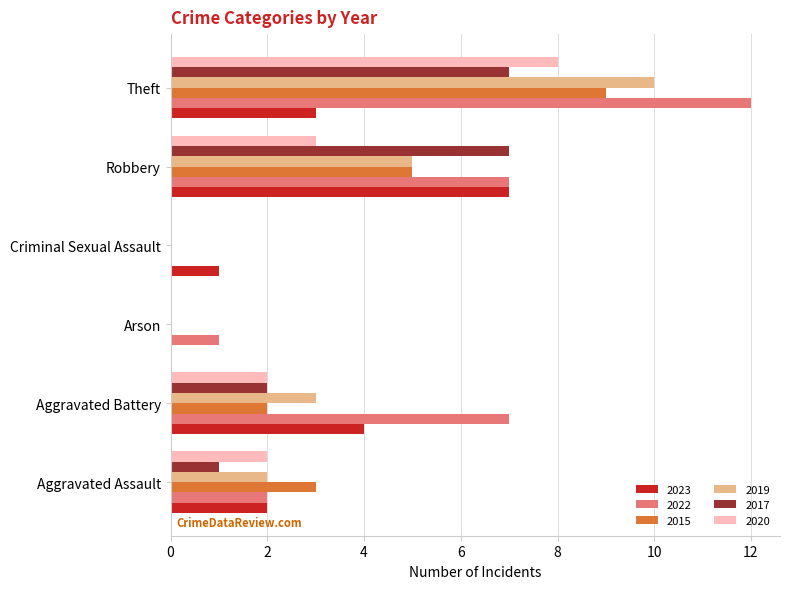

Is the value of 2017 at Theft greater than the value of 2020 at Arson?

Yes